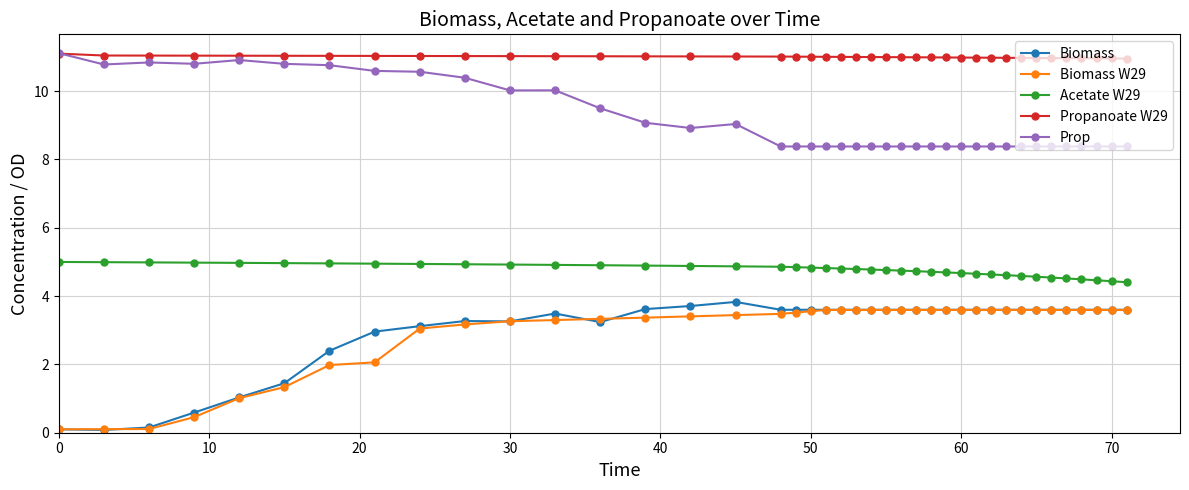

True or false: Acetate W29 and Biomass intersect in this chart.

False